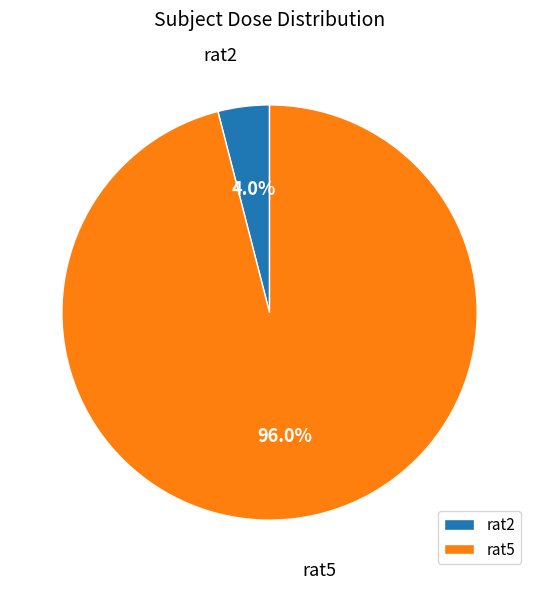

What percentage is the rat5 slice, to the nearest percent?

96%